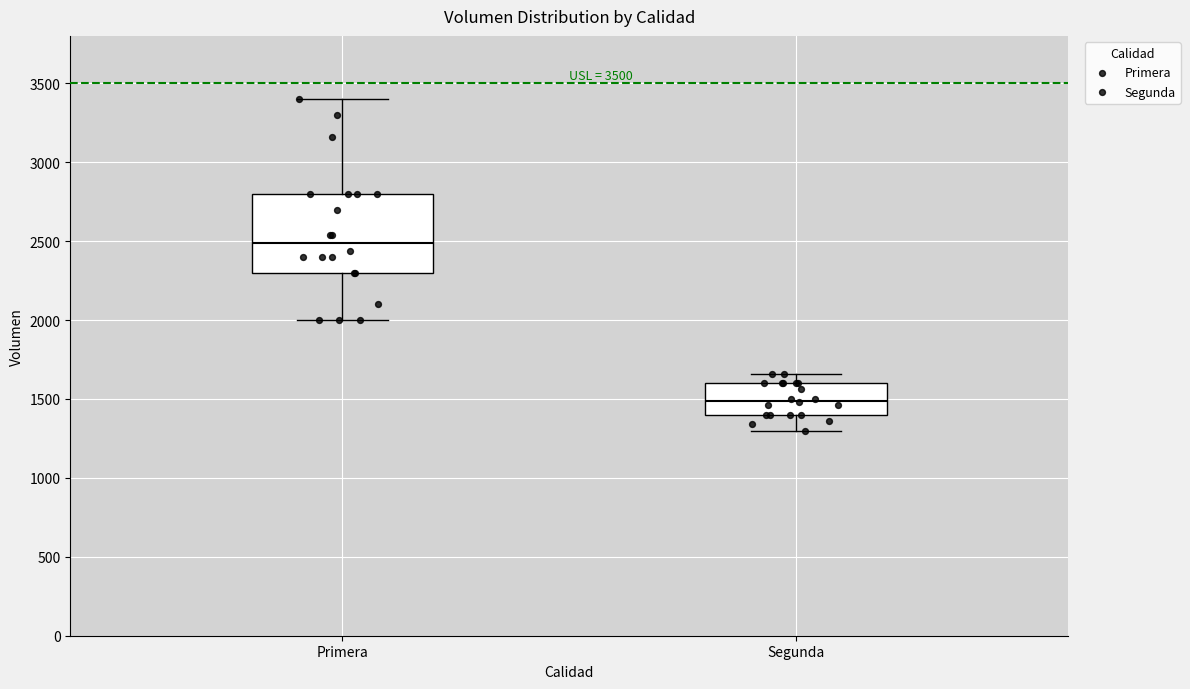

Which box is the tallest, from its lower edge to its upper edge?

Primera